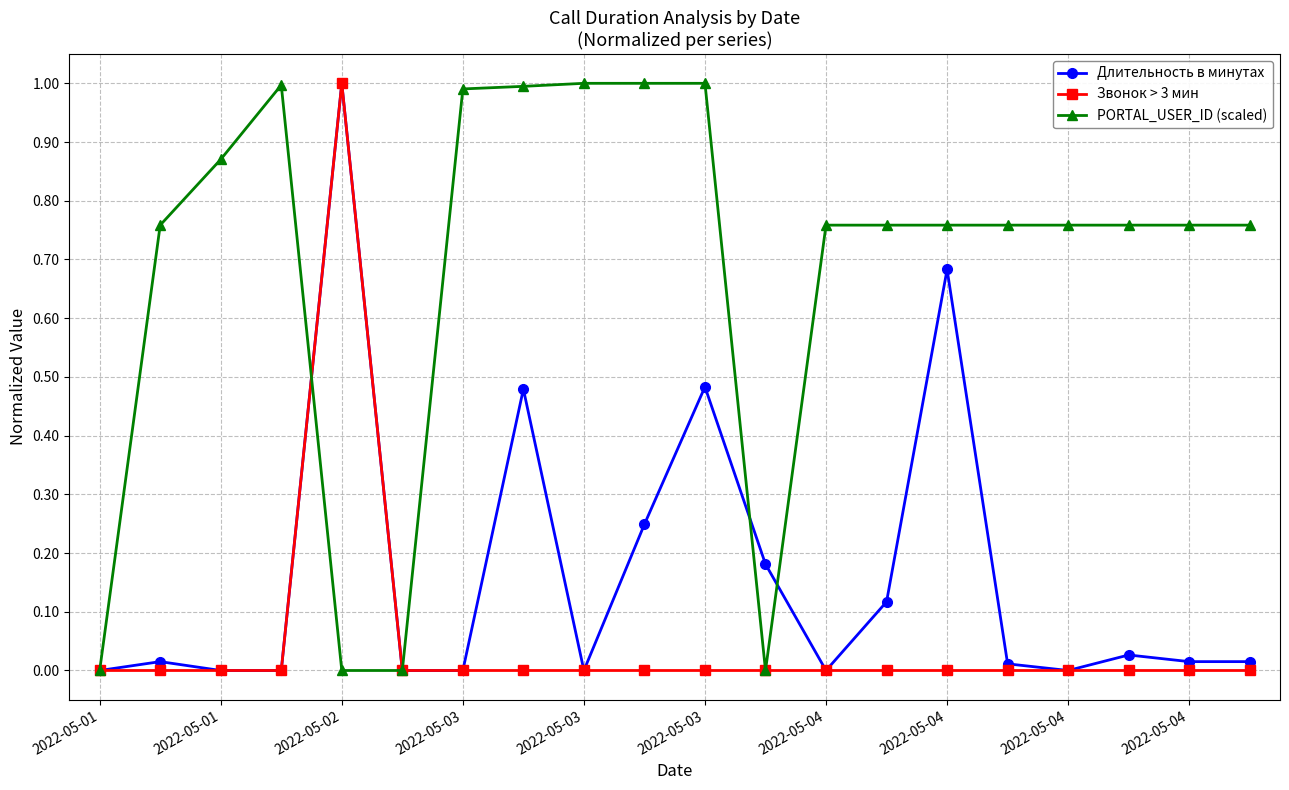

Rank the series by their average value, from highest to lowest.

PORTAL_USER_ID (scaled), Длительность в минутах, Звонок > 3 мин